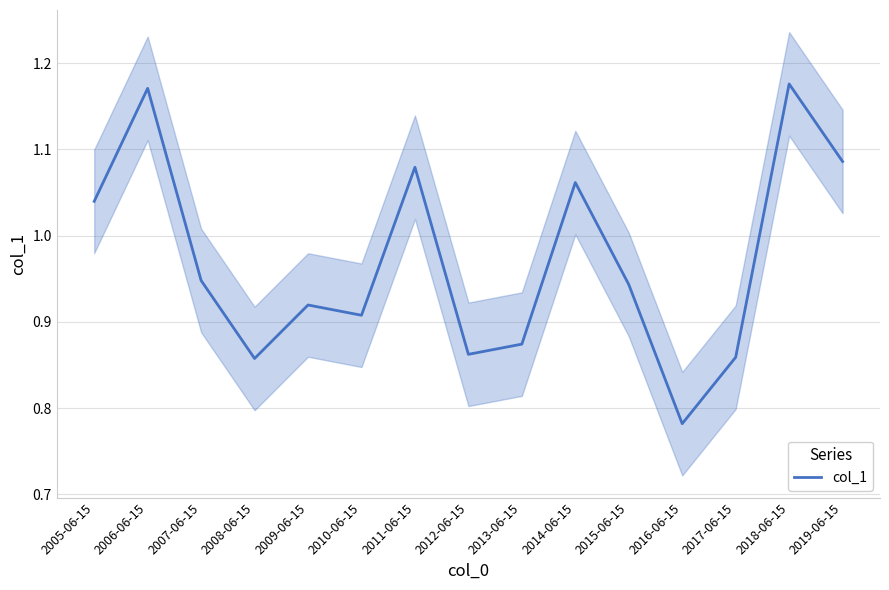

Reading right to left, transcribe all the data shown in this chart.

1.1	1.2	0.9	0.8	0.9	1.1	0.9	0.9	1.1	0.9	0.9	0.9	0.9	1.2	1.0